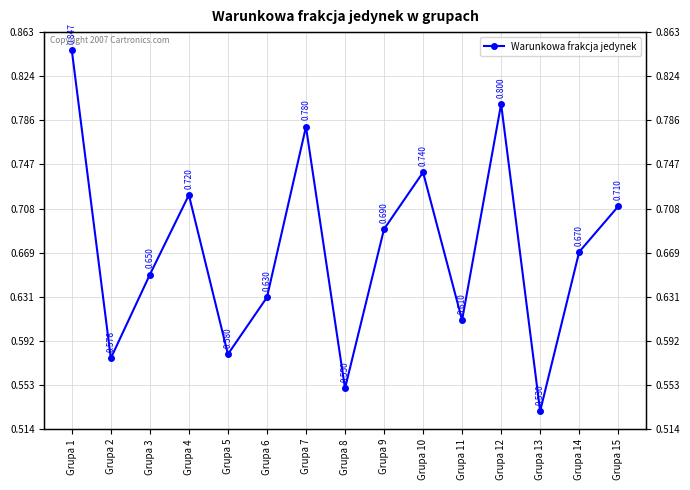

Count the values in the range 0 to 1.

15